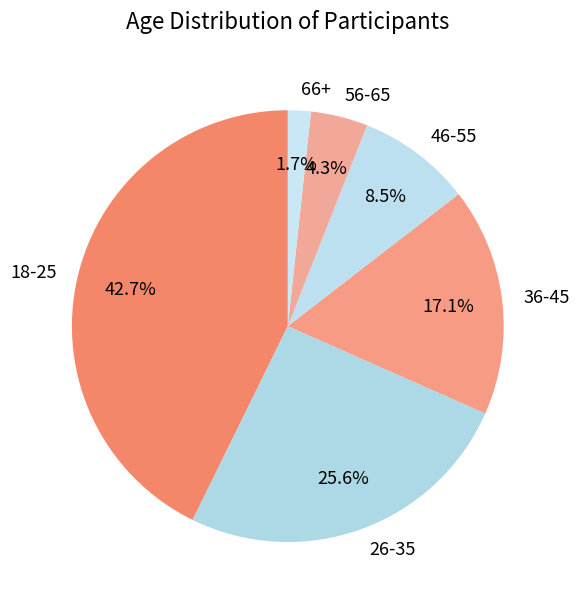

How many slices are in this pie chart?

6